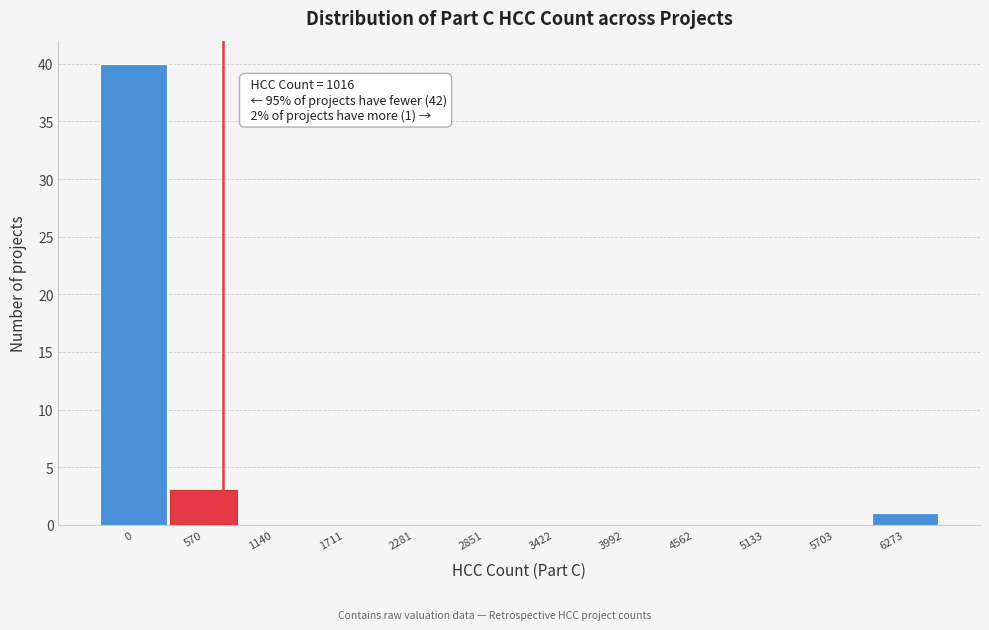

Reading right to left, transcribe all the data shown in this chart.

6273=1	5703=0	5133=0	4562=0	3992=0	3422=0	2851=0	2281=0	1711=0	1140=0	570=3	0=40